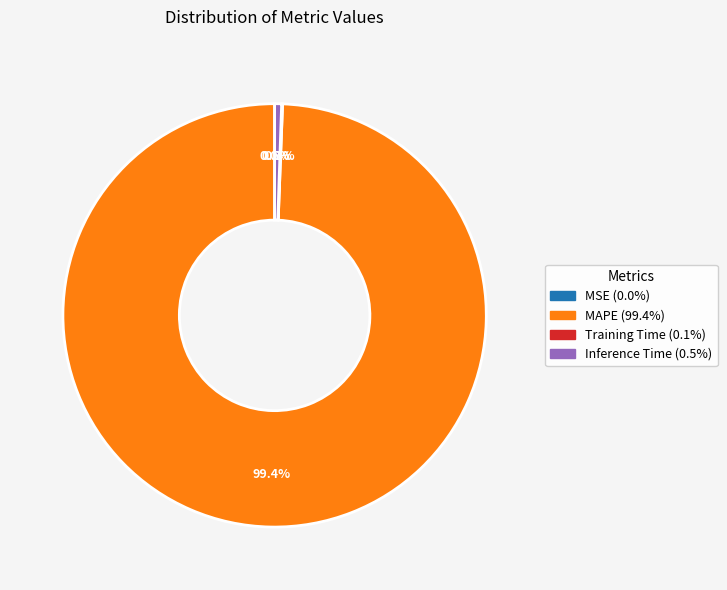

What is the largest slice in the pie chart?

MAPE